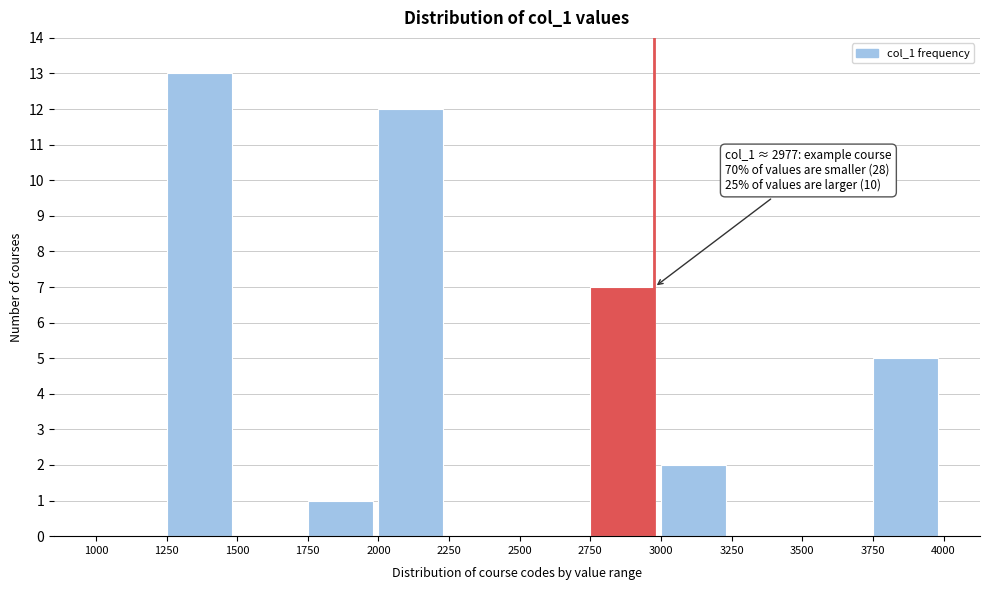

Over which range of the x-axis is the bar tallest?

1250 to 1500